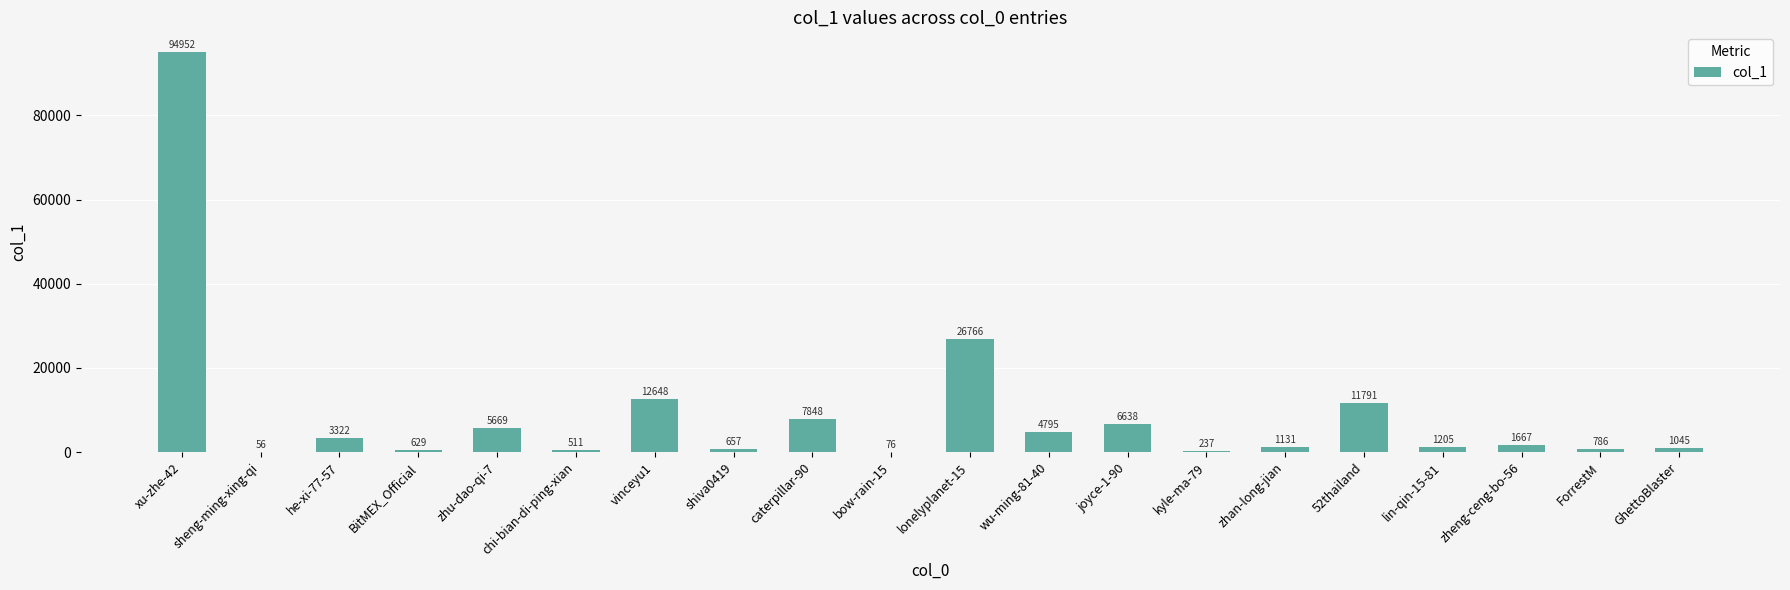

What is the sum of the values at BitMEX_Official and zheng-ceng-bo-56?

2296